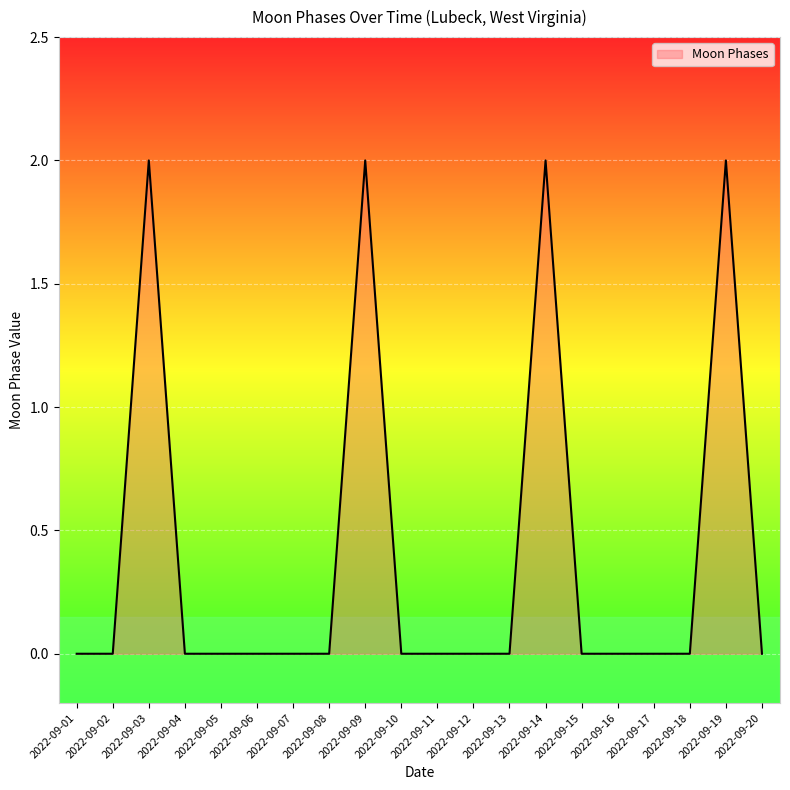

Is it true that the value at 2022-09-02 is 1?

False